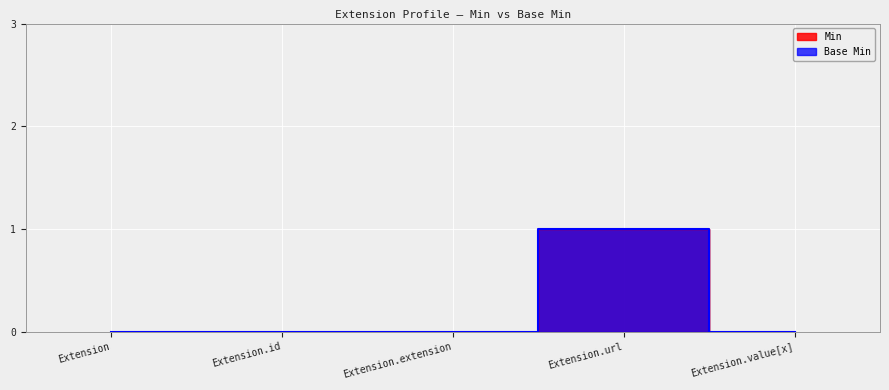

How many lines are shown in the chart?

2